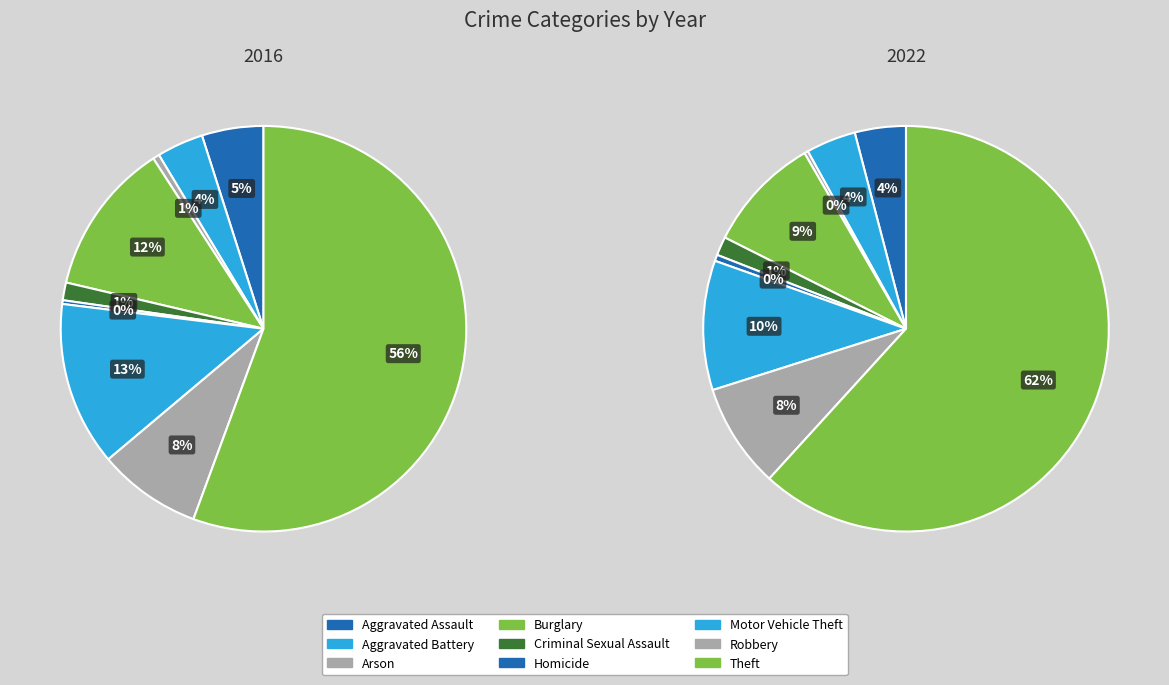

How many segments does this pie chart have?

9